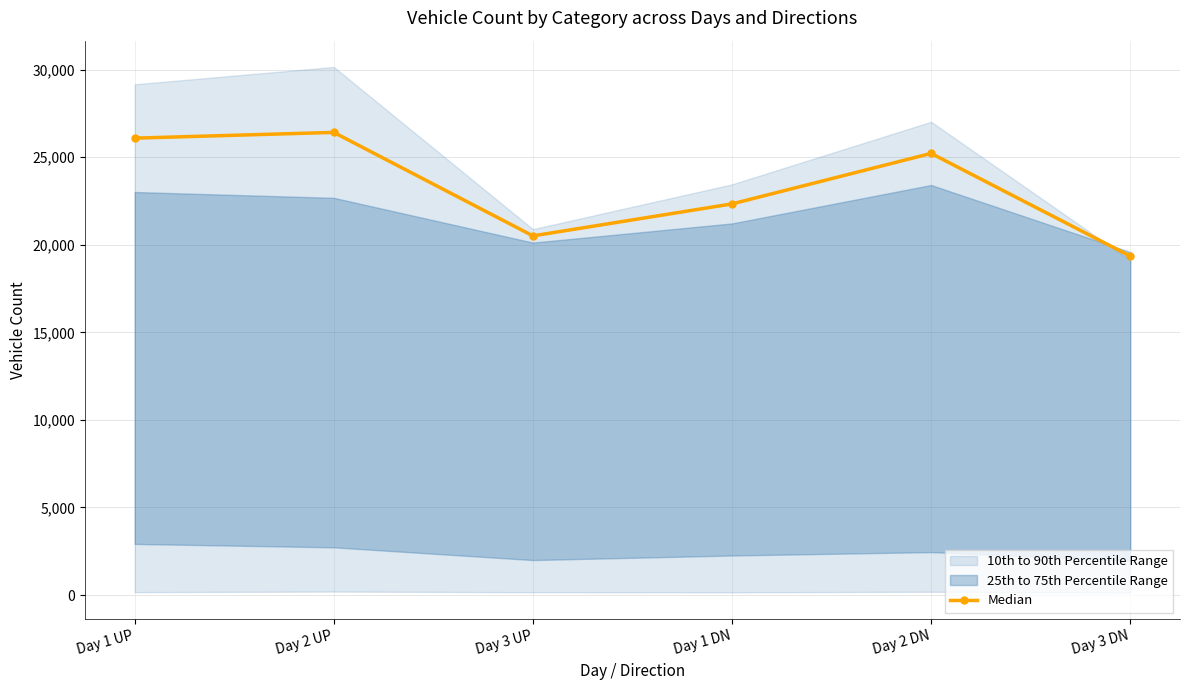

At which category does the data reach its first local peak?

Day 2 UP